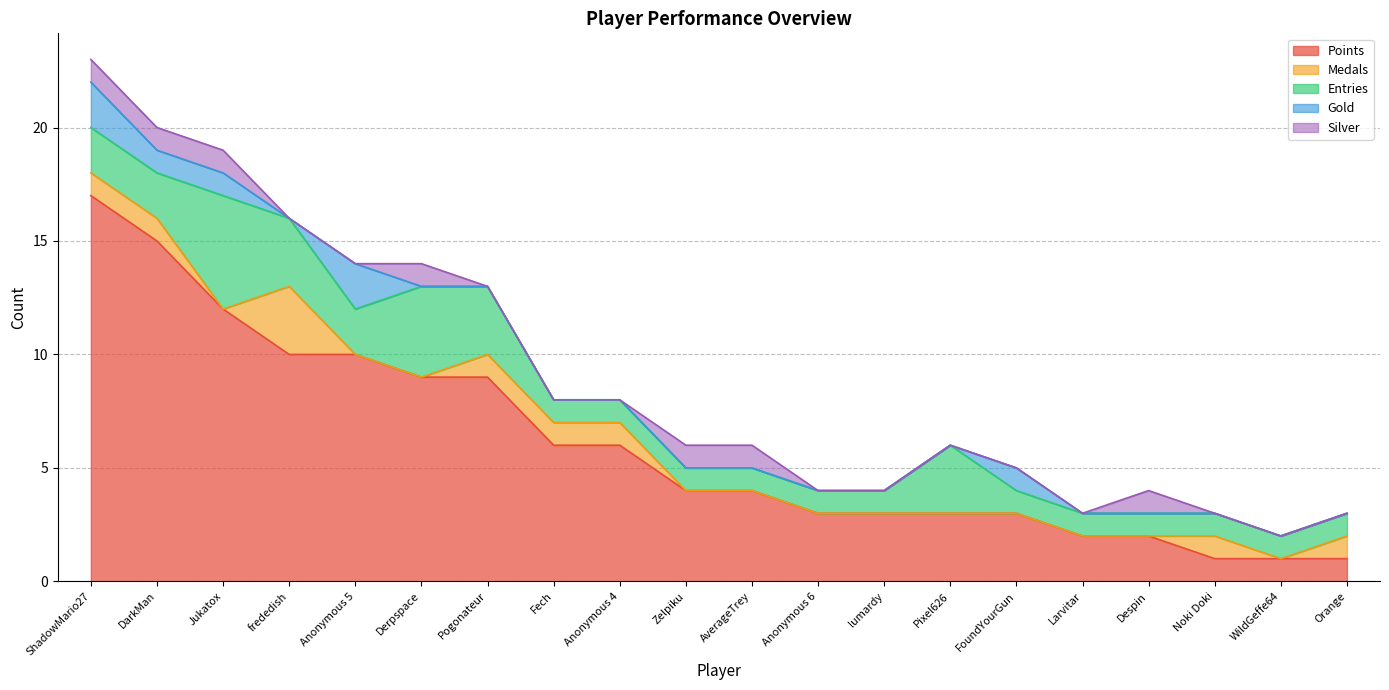

At how many categories does at least one series exceed 1?

17